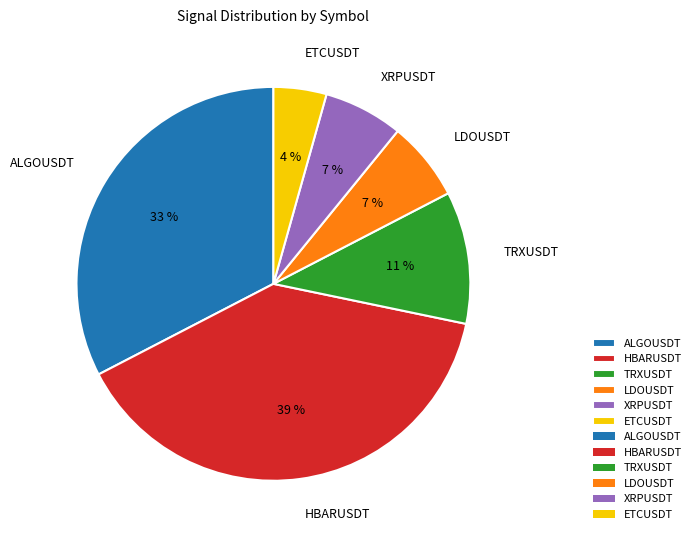

The ALGOUSDT slice represents 11% of the pie. True or false?

False